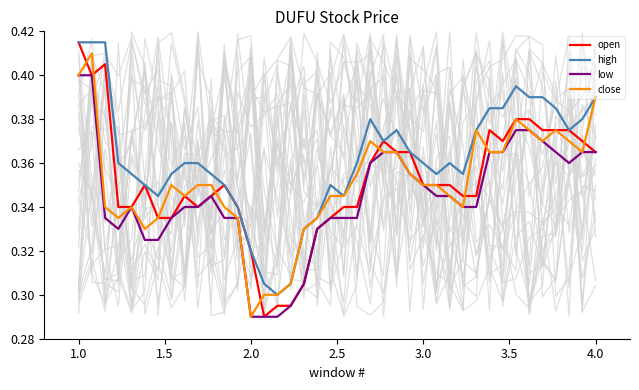

The value of close at 1.0 is 0.4. True or false?

True